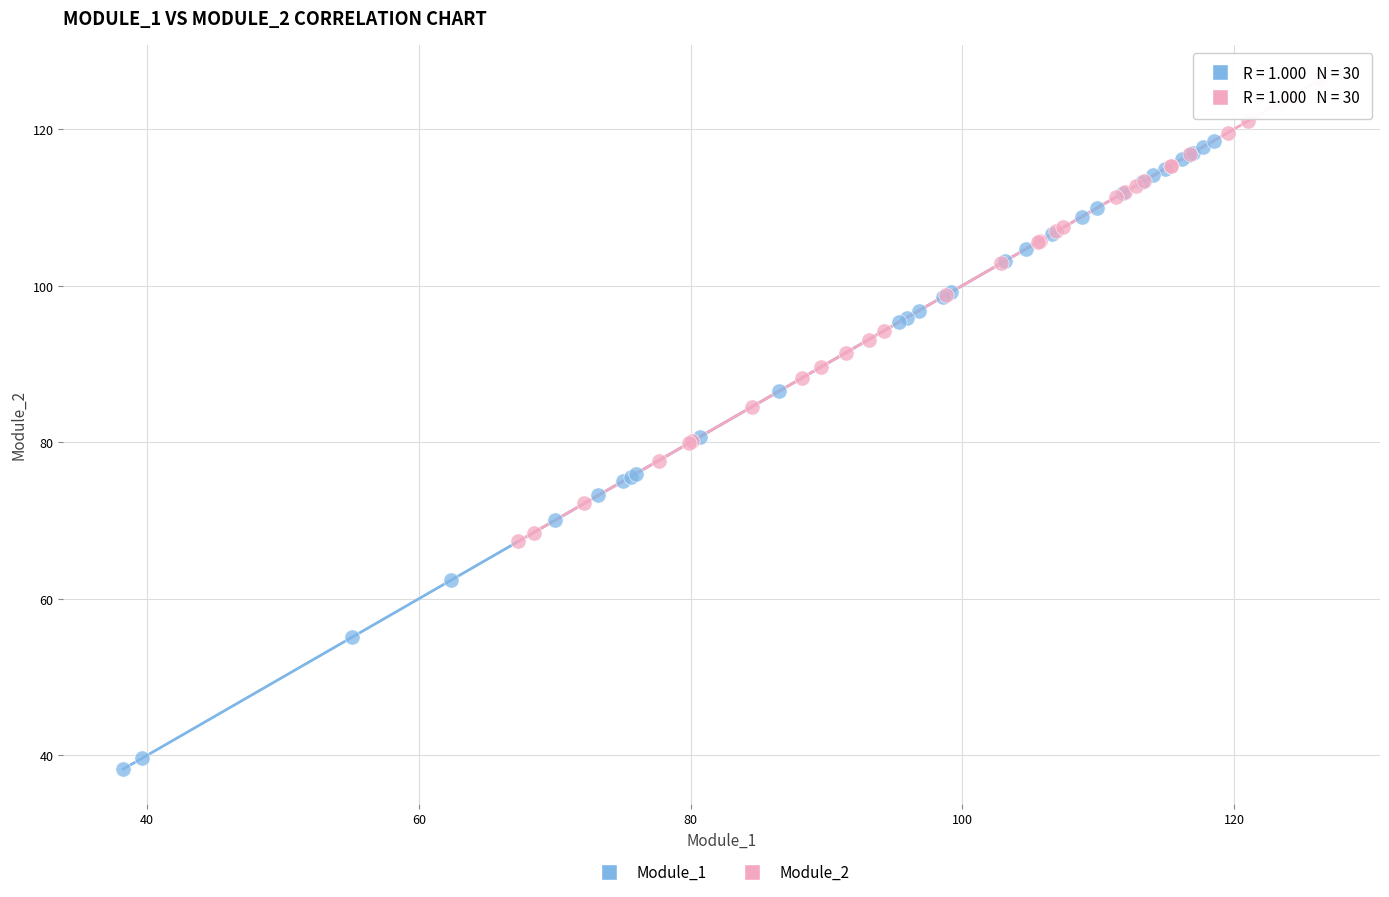

Which series reaches the minimum Y coordinate?

Module_1